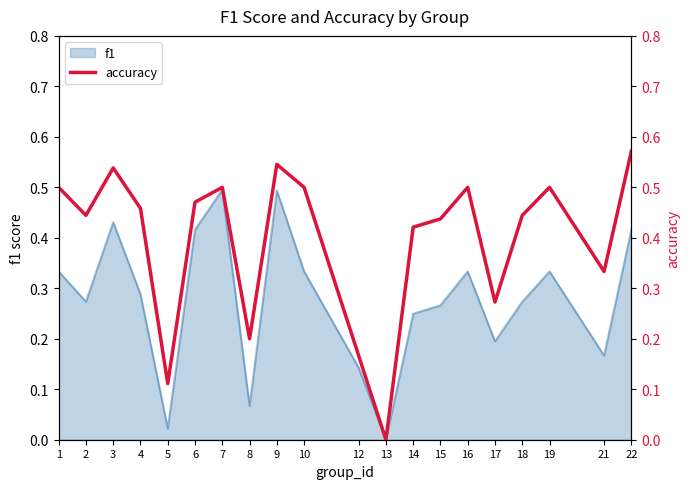

The chart shows a value of 0.2 at 4. True or false?

False